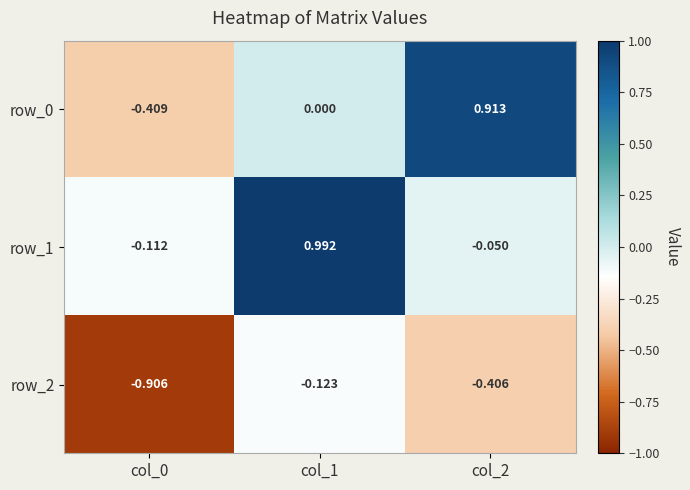

What is the sum of all row_1 values?

0.8